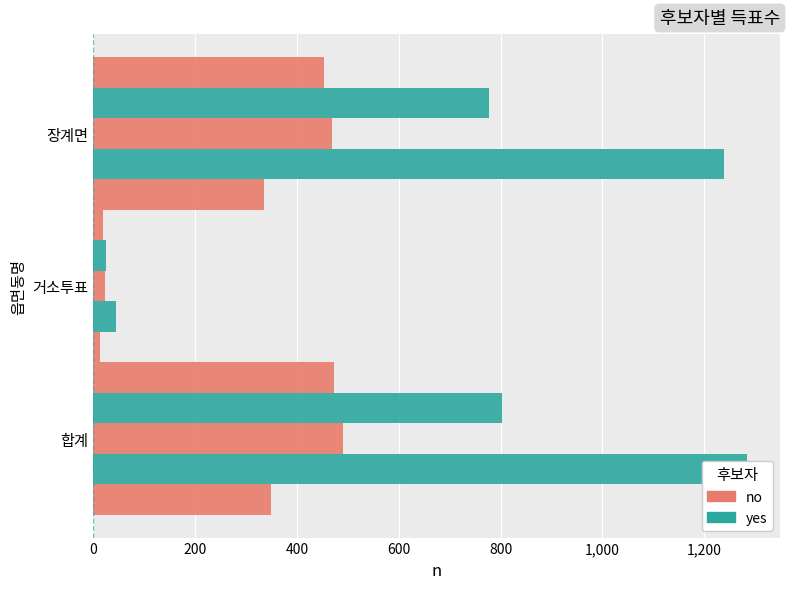

Which series has the largest range (max minus min)?

김홍기